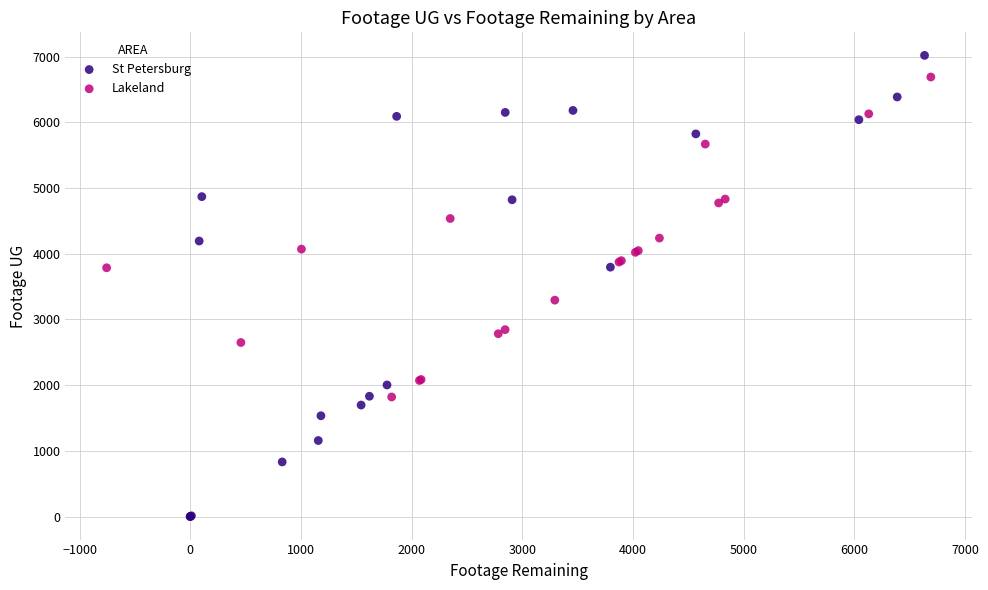

Which series contains the lowest Y value?

St Petersburg